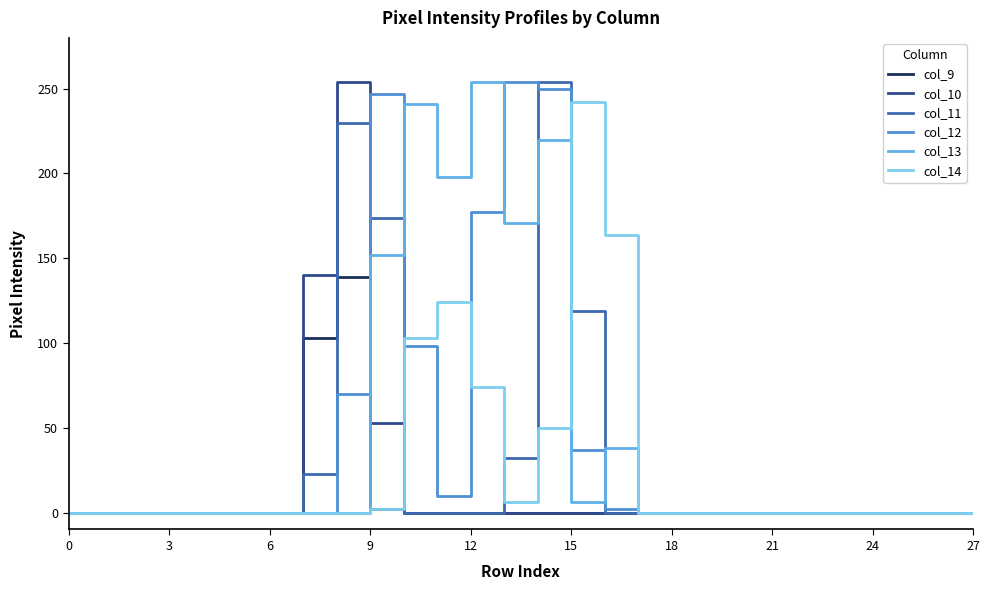

Reading left to right, transcribe all the data shown in this chart.

col_9: 0	0	0	0	0	0	0	103	139	2	0	0	0	0	0	0	0	0	0	0	0	0	0	0	0	0	0	0
col_10: 0	0	0	0	0	0	0	140	254	53	0	0	0	0	0	0	0	0	0	0	0	0	0	0	0	0	0	0
col_11: 0	0	0	0	0	0	0	23	230	174	0	0	0	32	254	119	0	0	0	0	0	0	0	0	0	0	0	0
col_12: 0	0	0	0	0	0	0	0	70	247	98	10	177	254	250	37	2	0	0	0	0	0	0	0	0	0	0	0
col_13: 0	0	0	0	0	0	0	0	0	152	241	198	254	171	220	6	38	0	0	0	0	0	0	0	0	0	0	0
col_14: 0	0	0	0	0	0	0	0	0	2	103	124	74	6	50	242	164	0	0	0	0	0	0	0	0	0	0	0